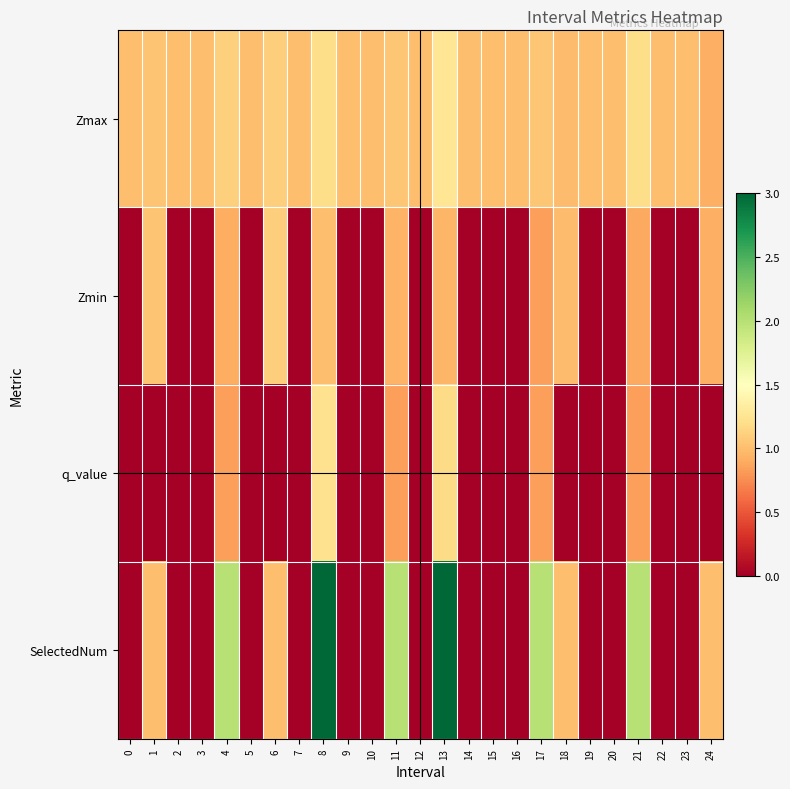

List the series in order of their peak value, highest first.

SelectedNum, Zmax, q_value, Zmin